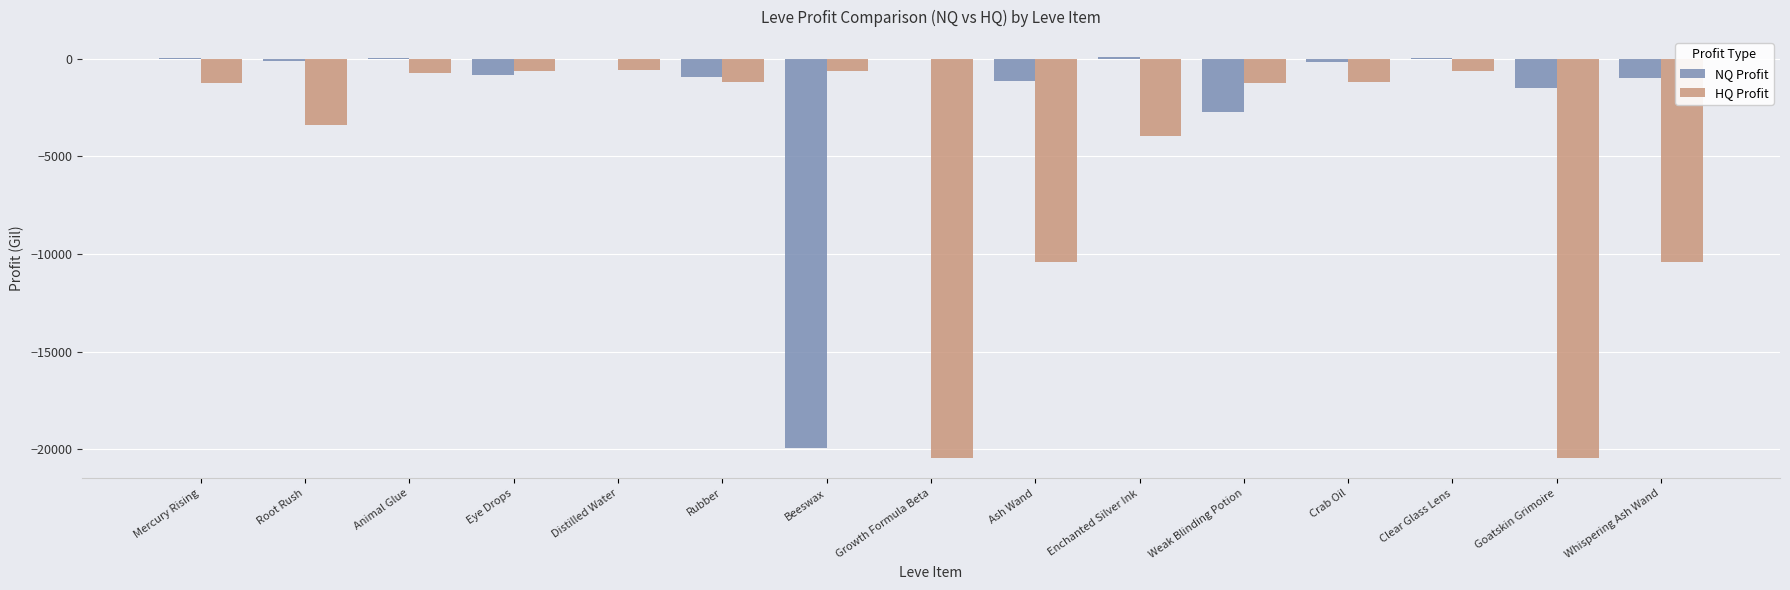

The value of HQ Profit at Growth Formula Beta is -20455.0. True or false?

True